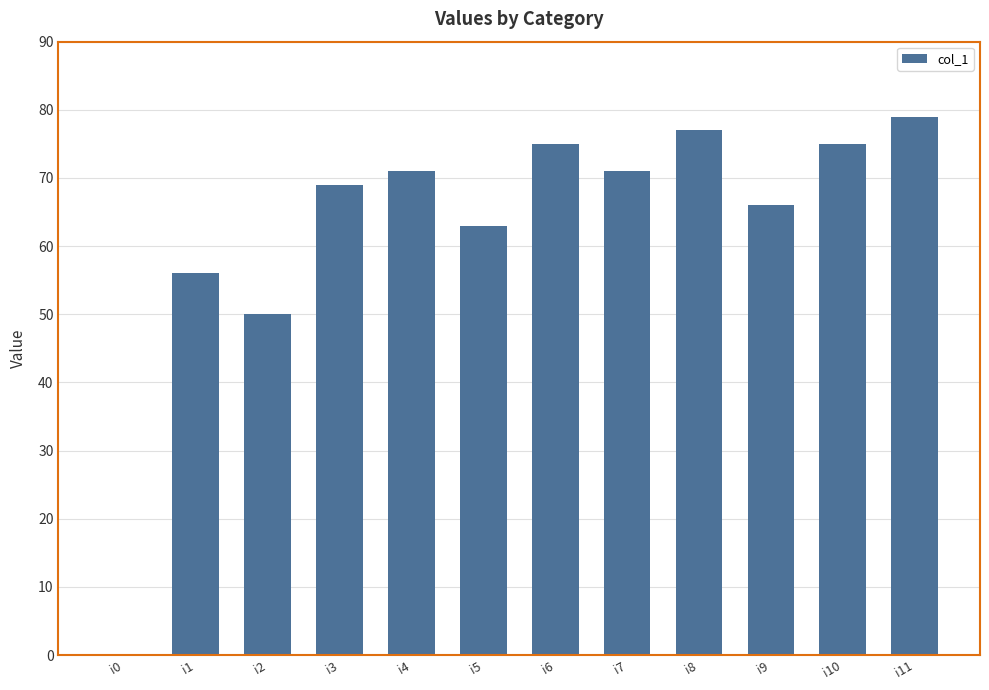

Reading left to right, what are all the values shown in this chart?

i0=0	i1=56	i2=50	i3=69	i4=71	i5=63	i6=75	i7=71	i8=77	i9=66	i10=75	i11=79